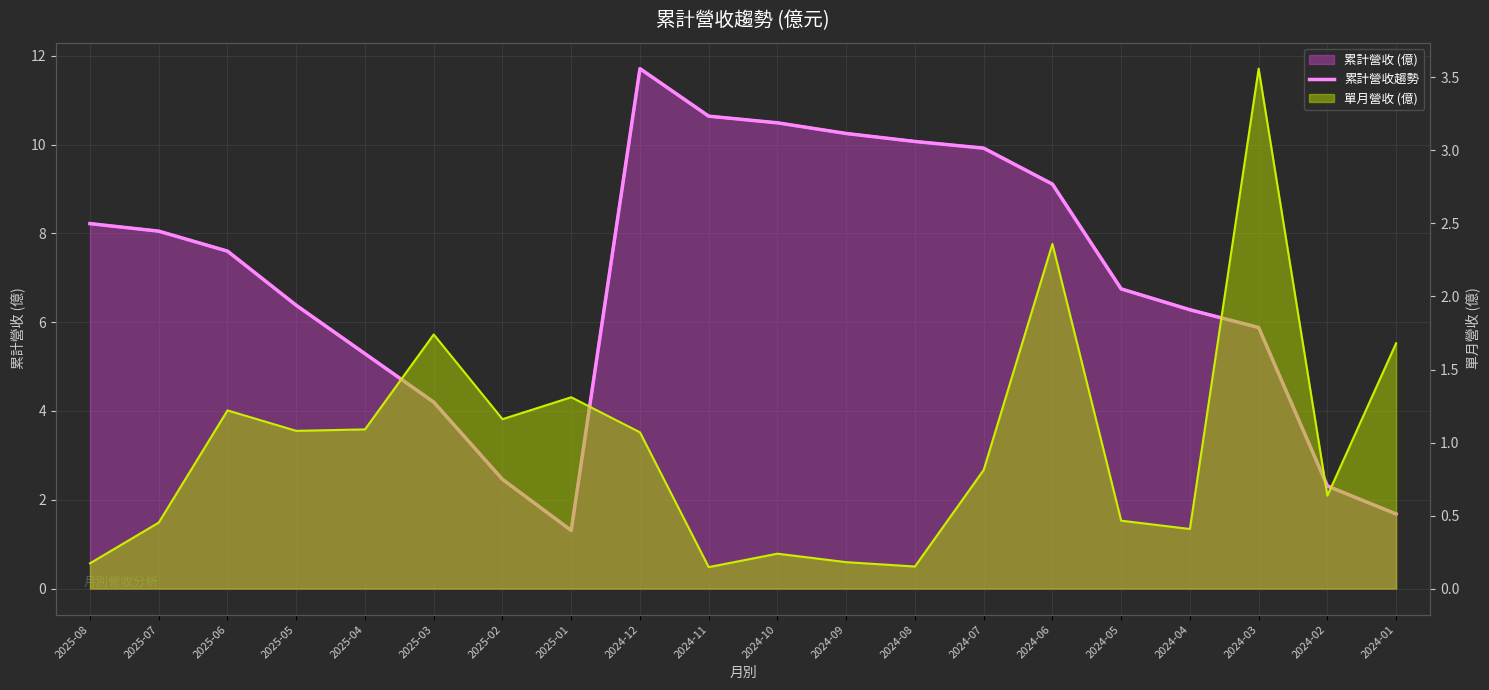

Rank the categories by value from highest to lowest.

2024-12, 2024-11, 2024-10, 2024-09, 2024-08, 2024-07, 2024-06, 2025-08, 2025-07, 2025-06, 2024-05, 2025-05, 2024-04, 2024-03, 2025-04, 2025-03, 2025-02, 2024-02, 2024-01, 2025-01